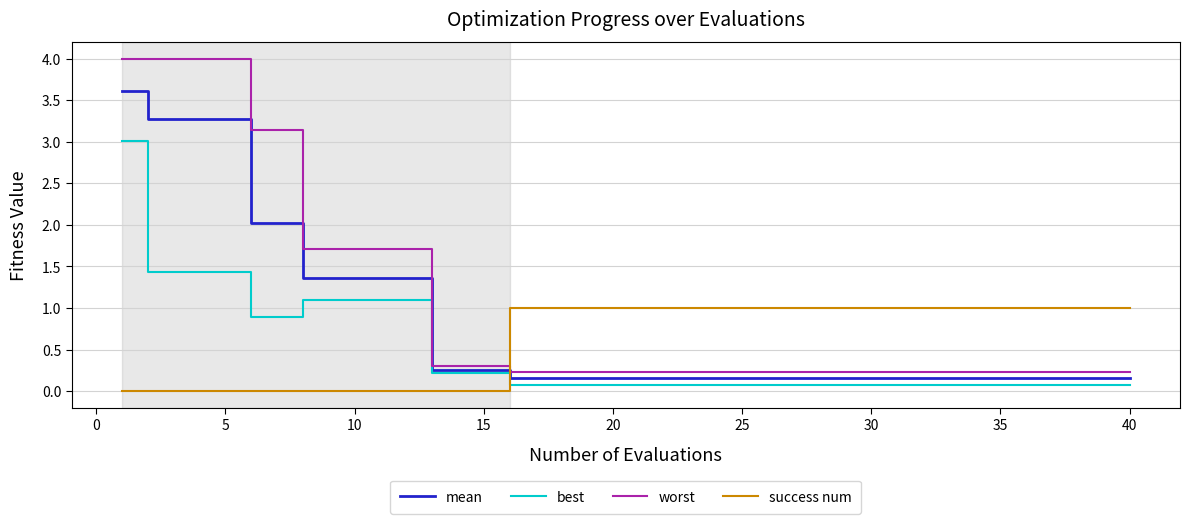

Reading left to right, what are all the values shown in this chart?

mean: 3.6	3.3	3.3	3.3	3.3	2.0	2.0	1.4	1.4	1.4	1.4	1.4	0.3	0.3	0.3	0.2	0.2	0.2	0.2	0.2	0.2
best: 3.0	1.4	1.4	1.4	1.4	0.9	0.9	1.1	1.1	1.1	1.1	1.1	0.2	0.2	0.2	0.1	0.1	0.1	0.1	0.1	0.1
worst: 4.0	4.0	4.0	4.0	4.0	3.1	3.1	1.7	1.7	1.7	1.7	1.7	0.3	0.3	0.3	0.2	0.2	0.2	0.2	0.2	0.2
success num: 0.0	0.0	0.0	0.0	0.0	0.0	0.0	0.0	0.0	0.0	0.0	0.0	0.0	0.0	0.0	1.0	1.0	1.0	1.0	1.0	1.0